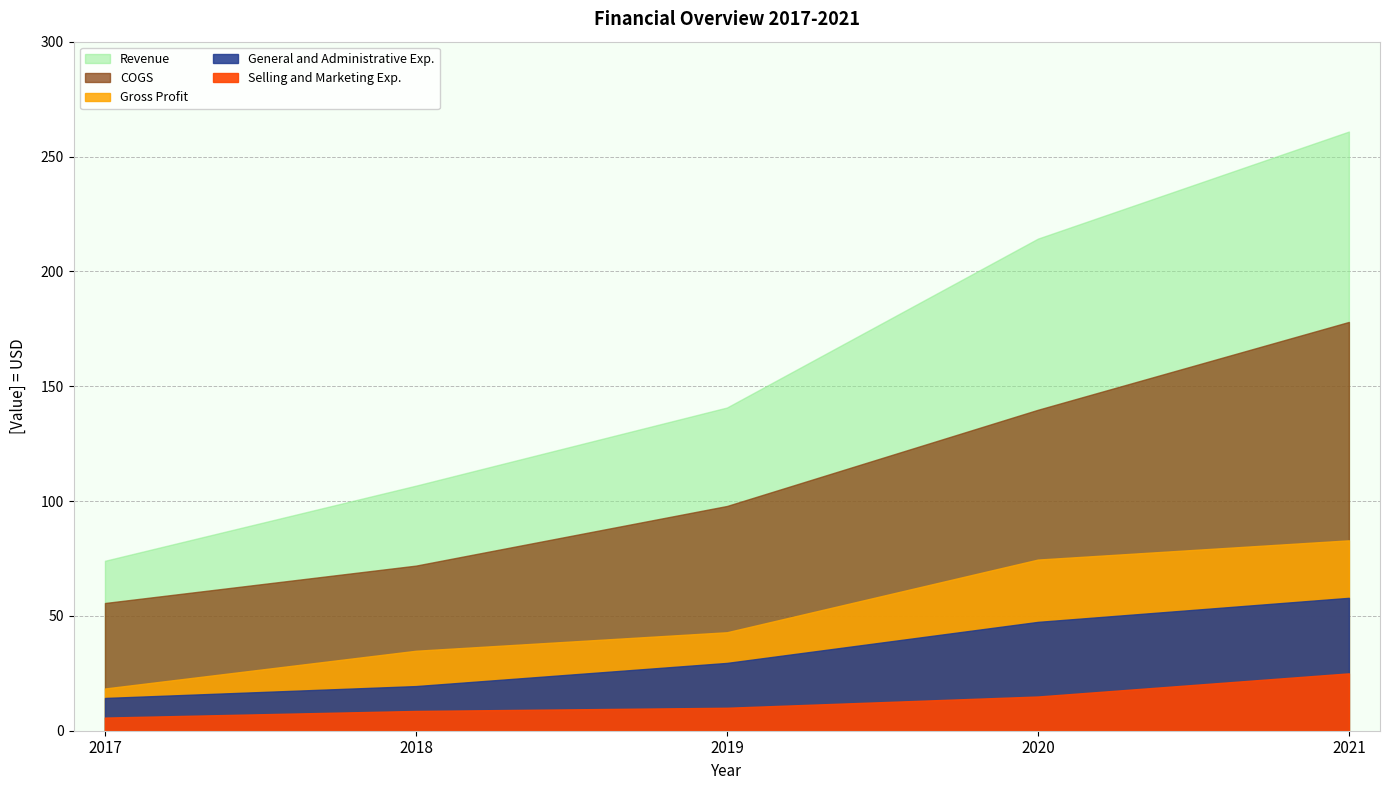

Is the value of Selling and Marketing Exp. at 2021 greater than the value of COGS at 2018?

No